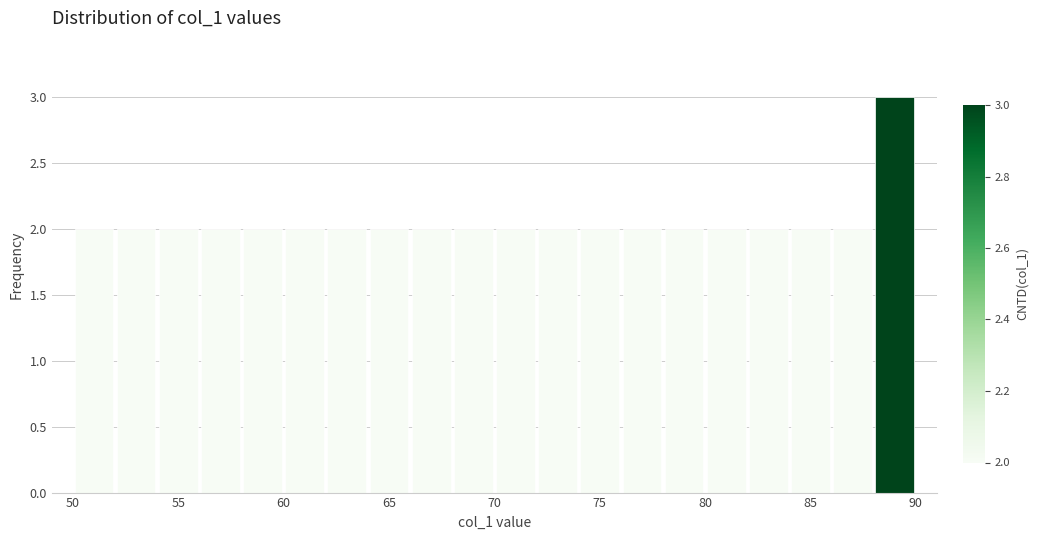

Which range on the x-axis has the tallest bar?

88 to 90